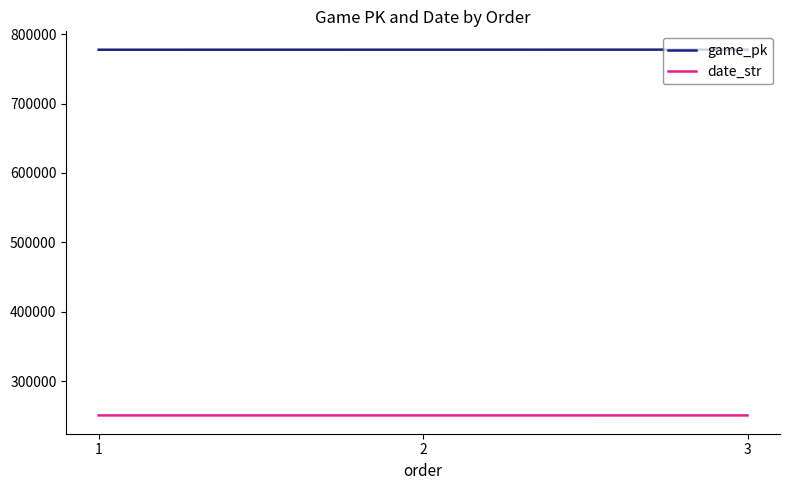

At which label is date_str closest to 250606?

2